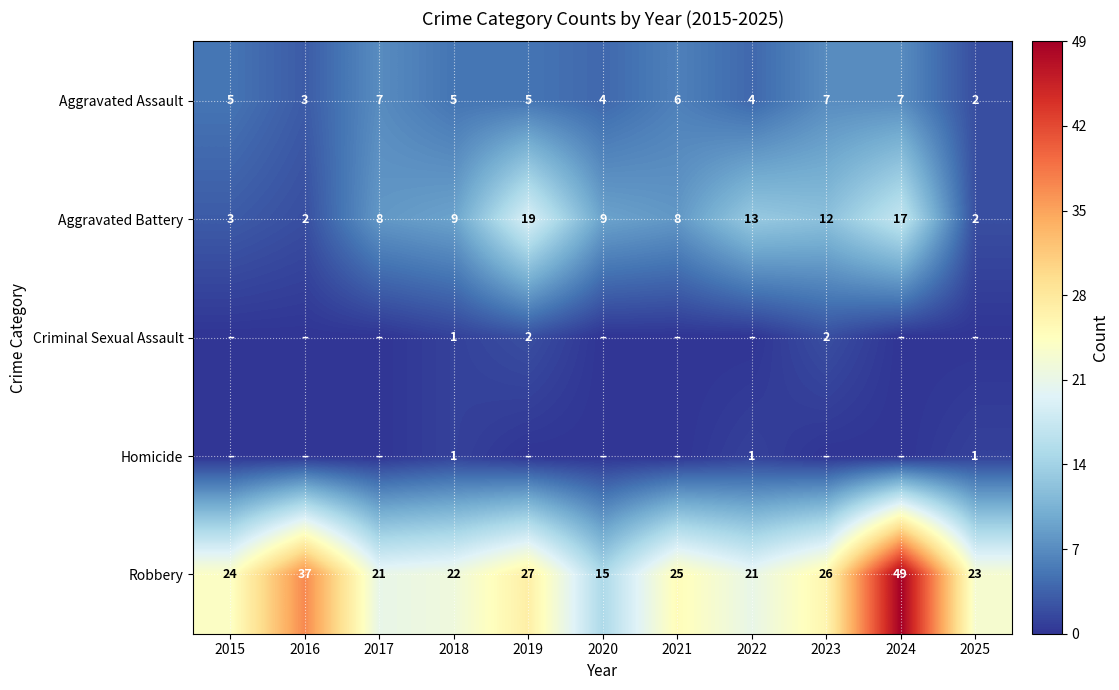

What is the sum of the Robbery values at 2025 and 2021?

48